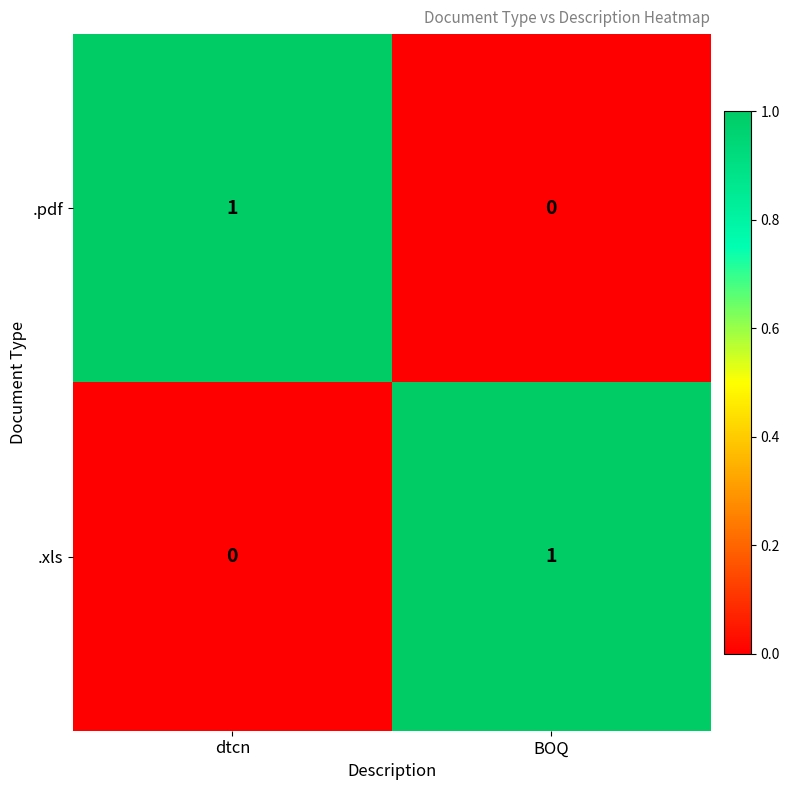

Where is .pdf nearest to the value 0?

BOQ